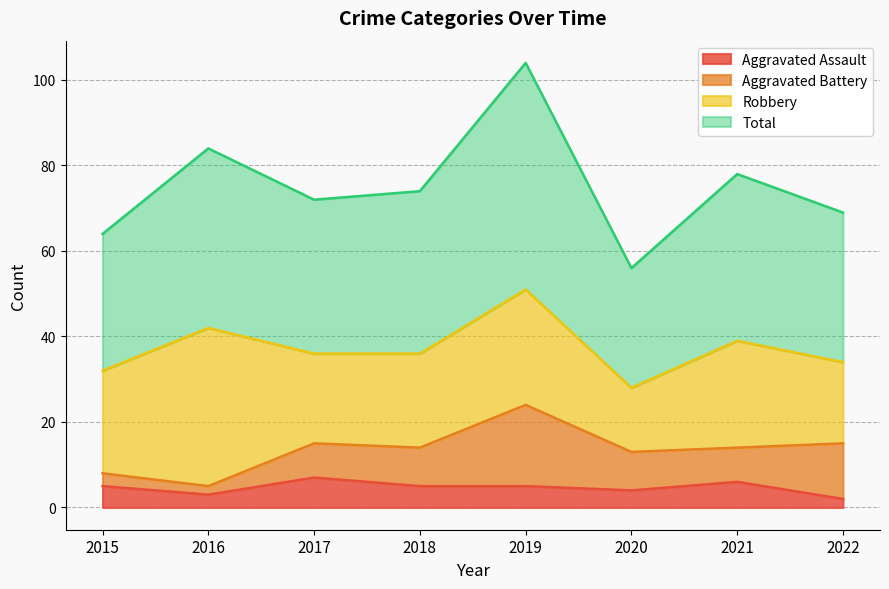

At which category does Total reach its first local valley?

2017